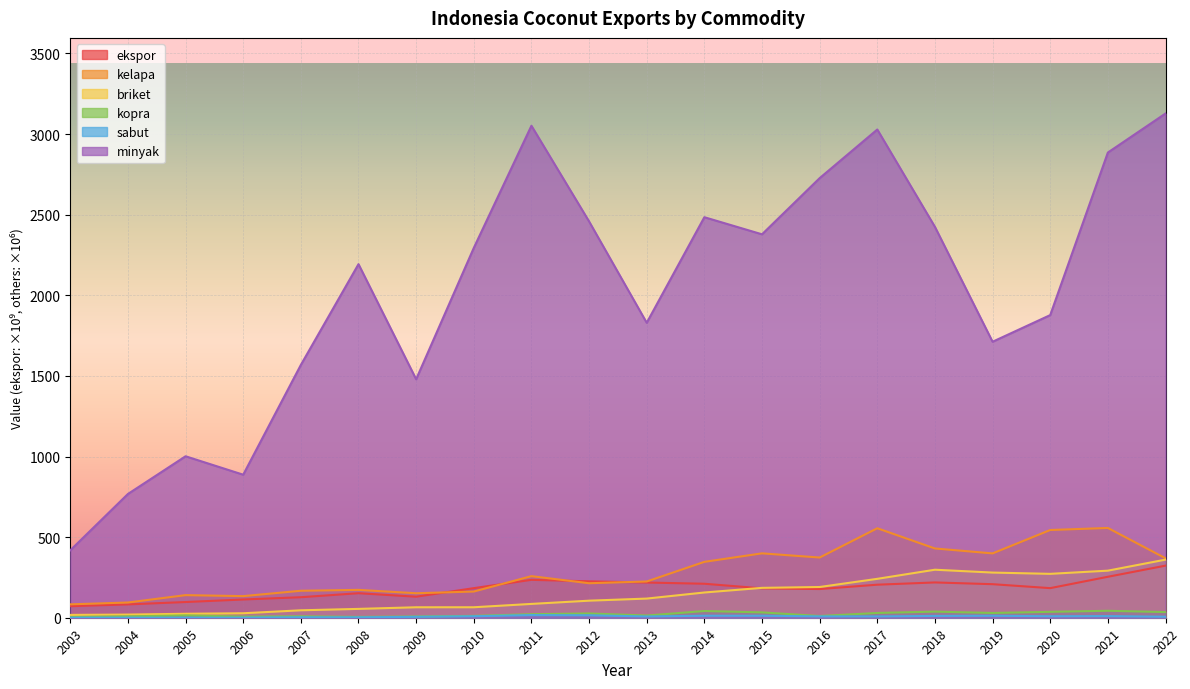

What is the minimum value for minyak?

418.3